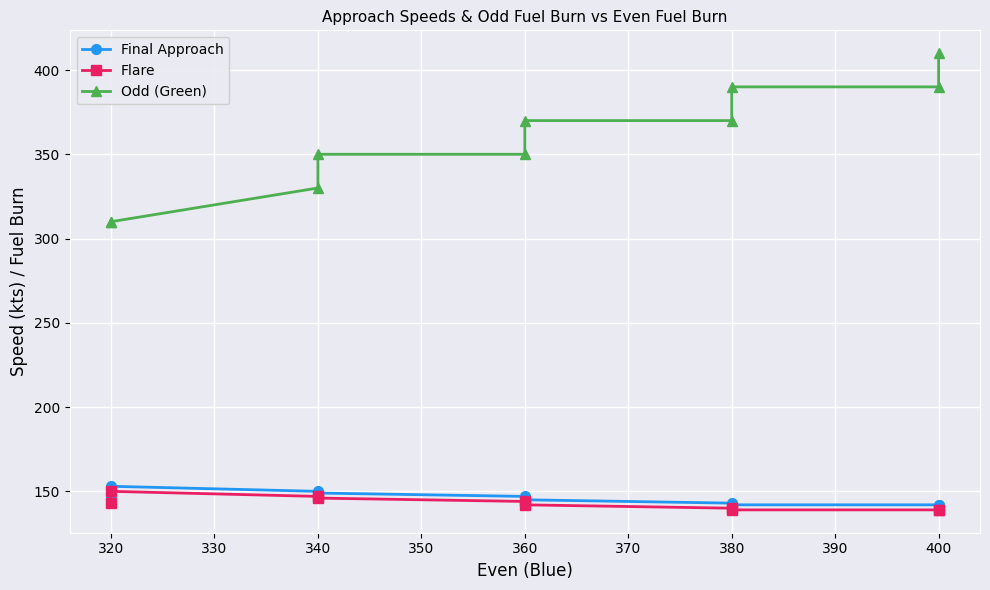

True or false: Odd (Green) has more than 1 points higher than both neighbors.

False